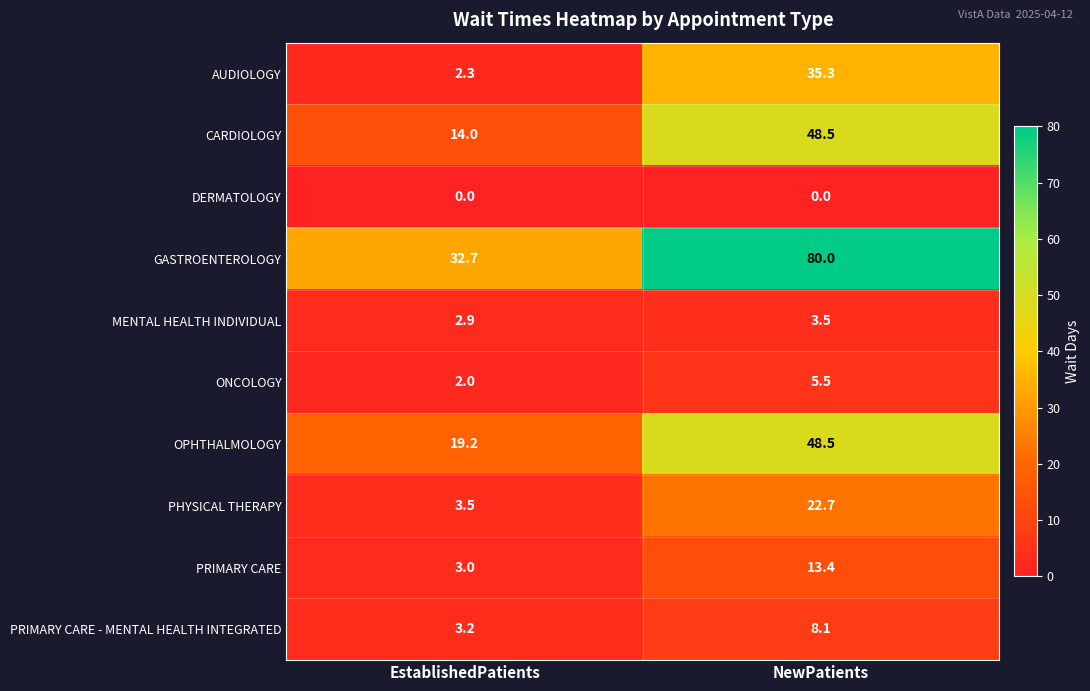

What is the highest value of the OPHTHALMOLOGY series?

48.5